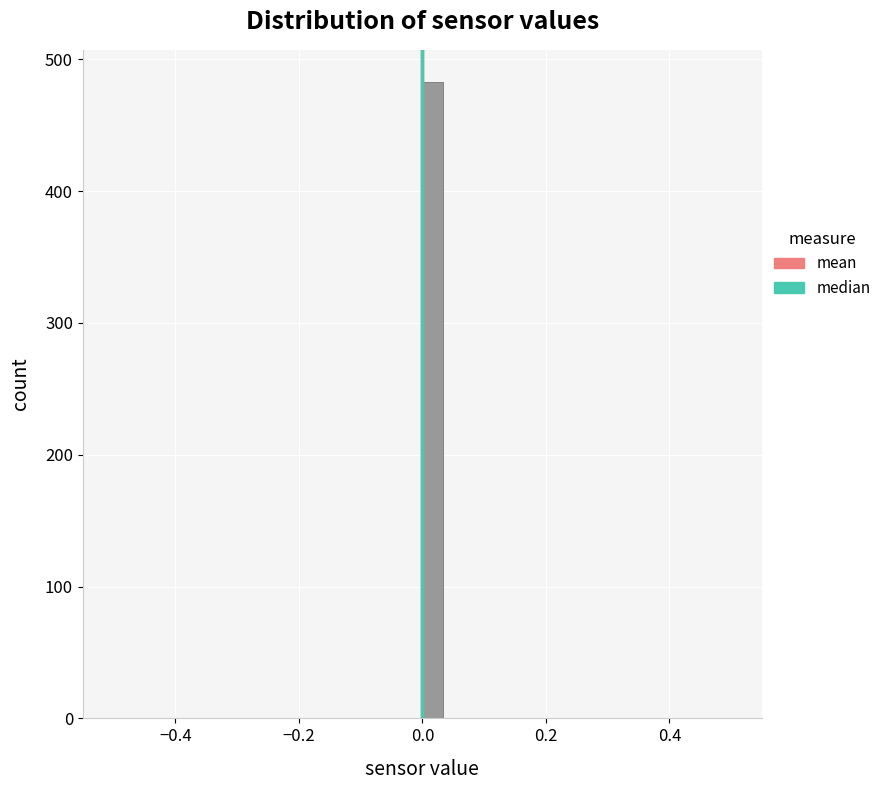

Around what value on the x-axis is the tallest bar? Give the approximate position of its centre, as read against the axis.

0.02